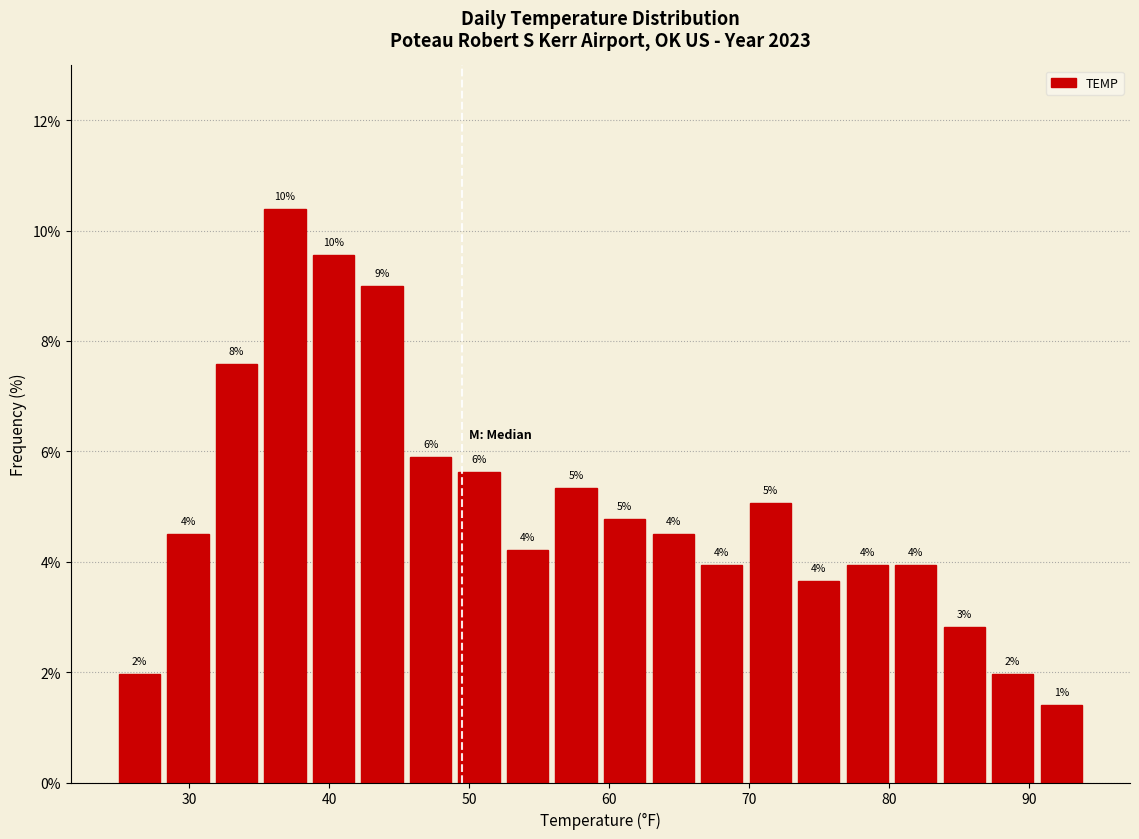

Around what value on the x-axis is the tallest bar? Give the approximate position of its centre, as read against the axis.

37